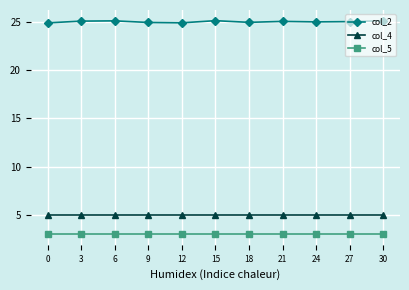

Which series has the largest total across all categories?

col_2